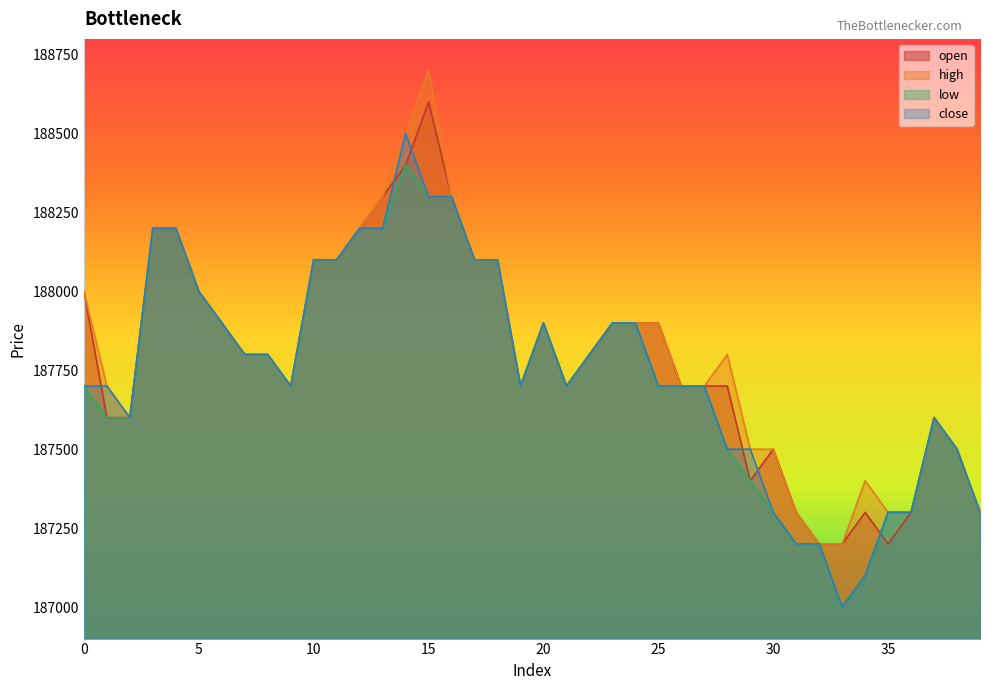

What is the difference between the second highest and second lowest values in the open series?

1200